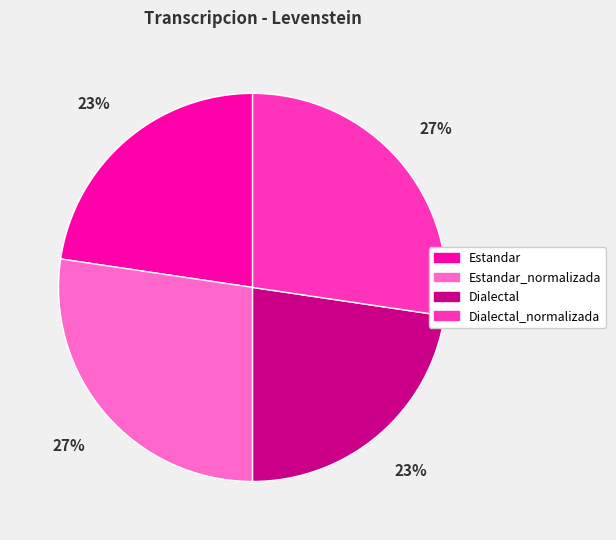

To the nearest percent, what is the average slice percentage?

25%